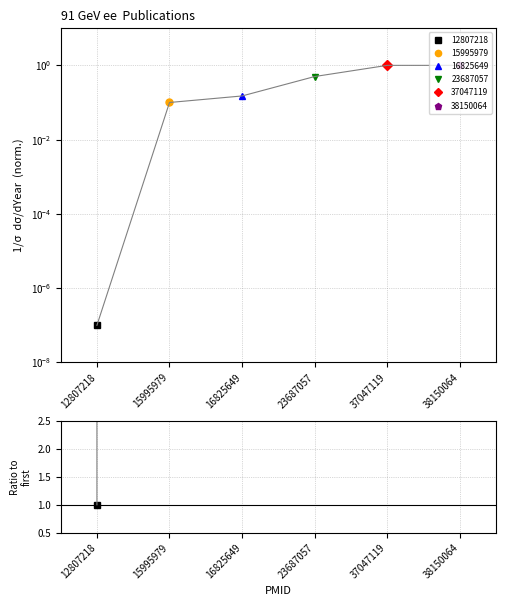

What is the difference between the maximum and minimum values?

10000000.0